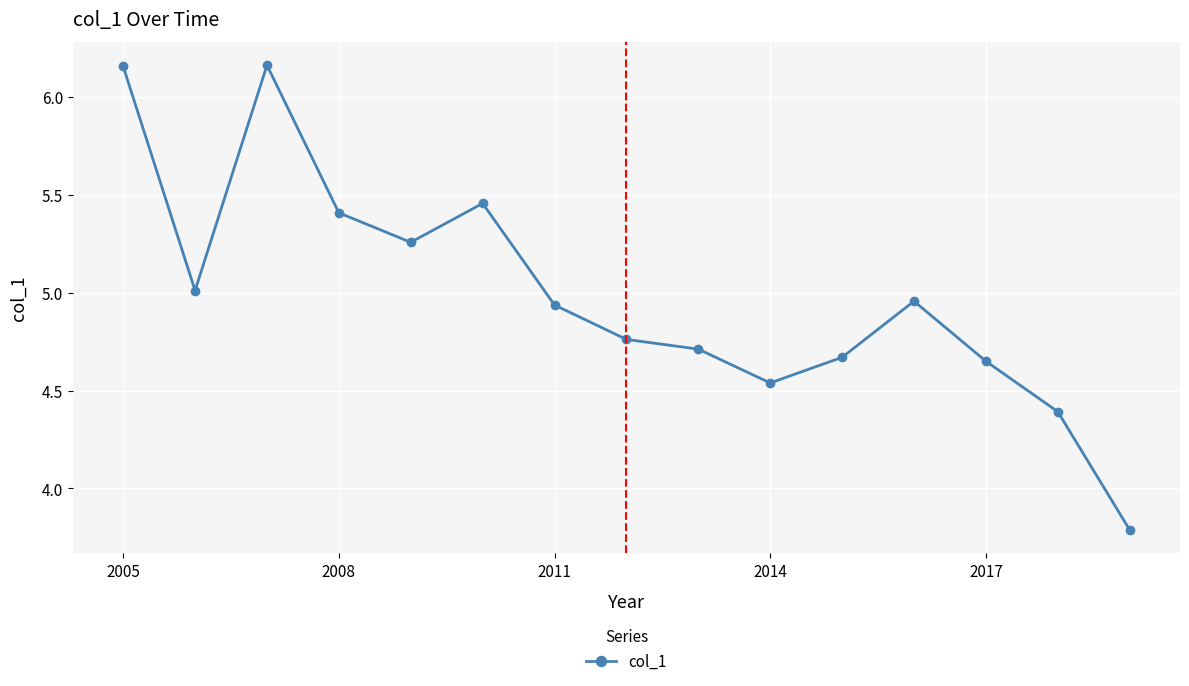

What is the smallest value displayed?

3.8